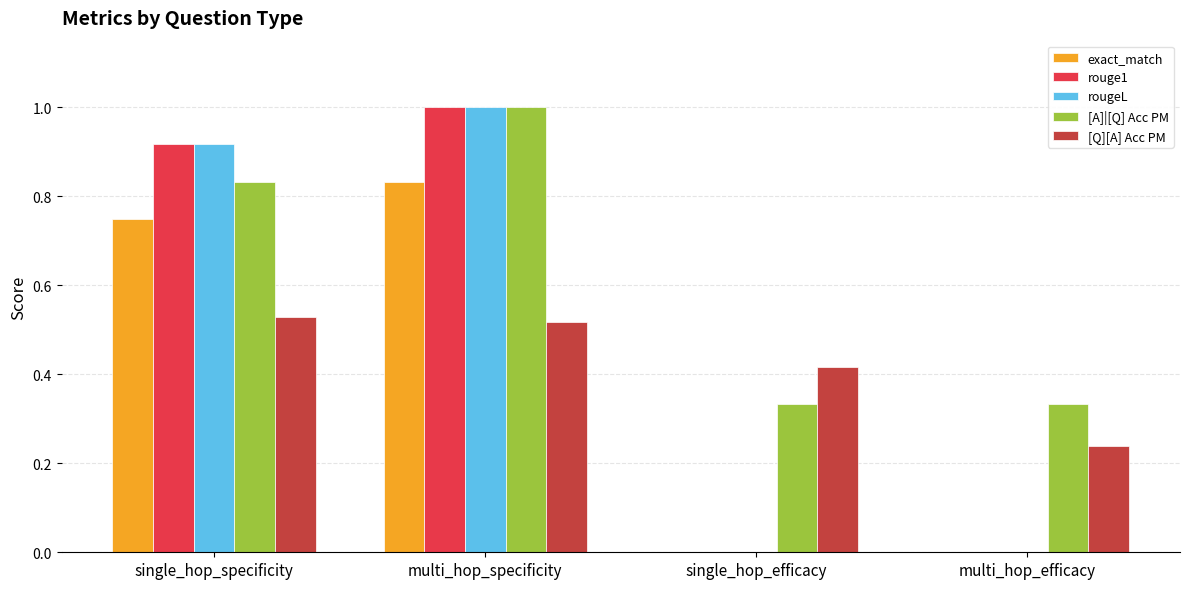

What is the spread (max minus min) of values at multi_hop_specificity?

0.5